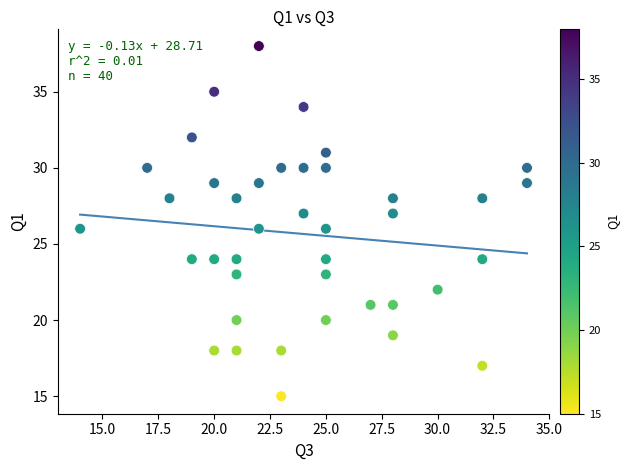

What is the range of X values (max minus min)?

20